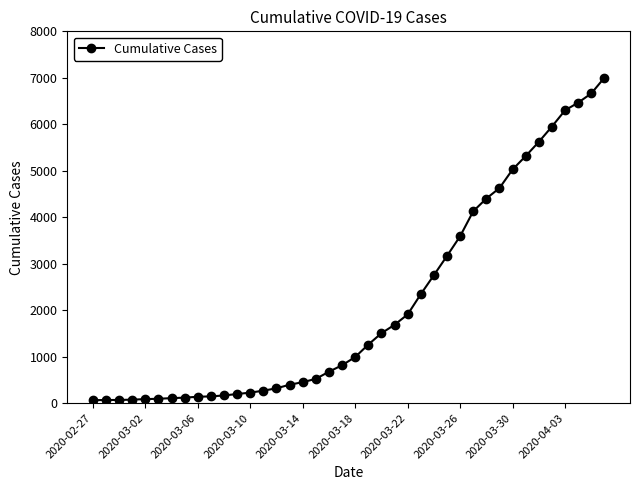

What is the difference between the second highest and minimum values?

6600